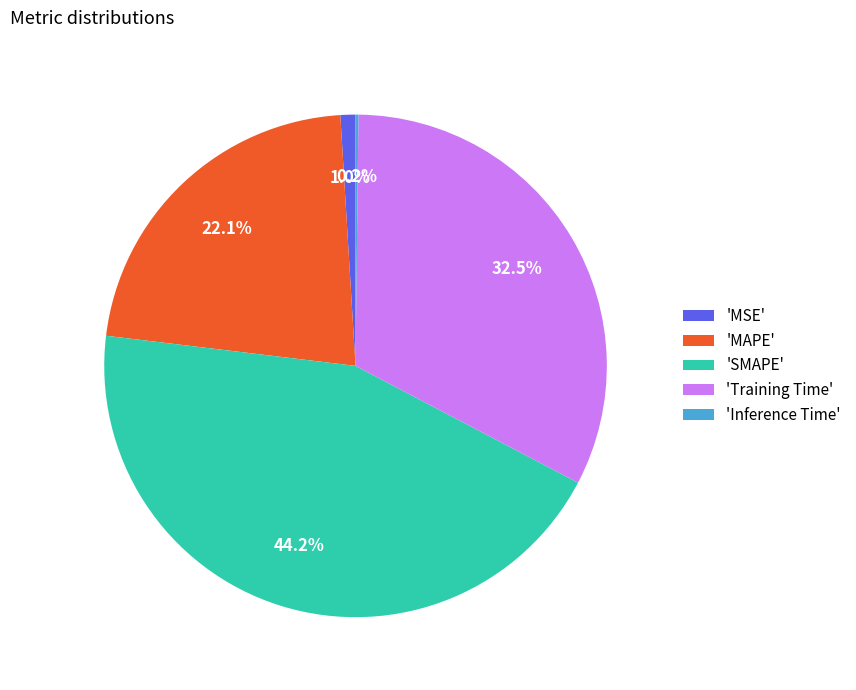

Does any single category account for the majority?

No